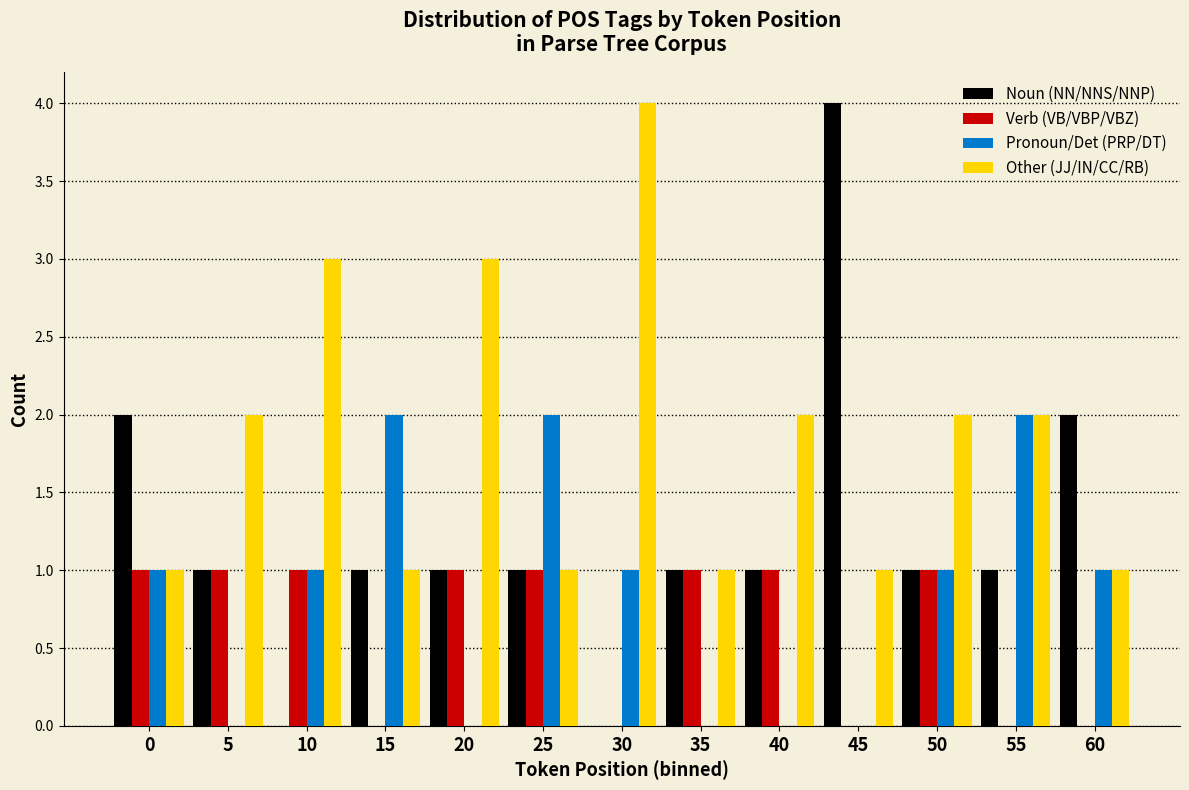

Is it true that Verb (VB/VBP/VBZ) equals 0 at 50?

False